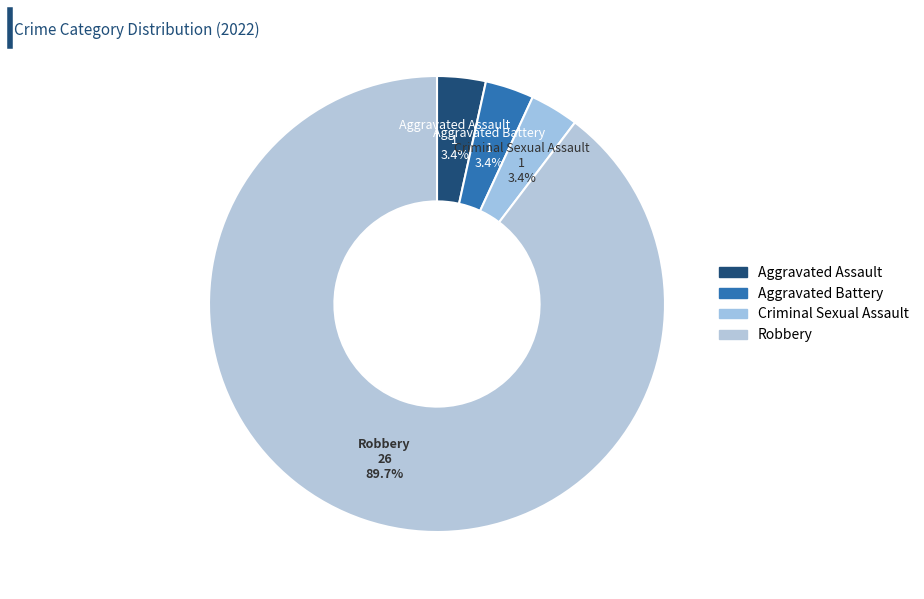

Count the number of slices in the pie.

4